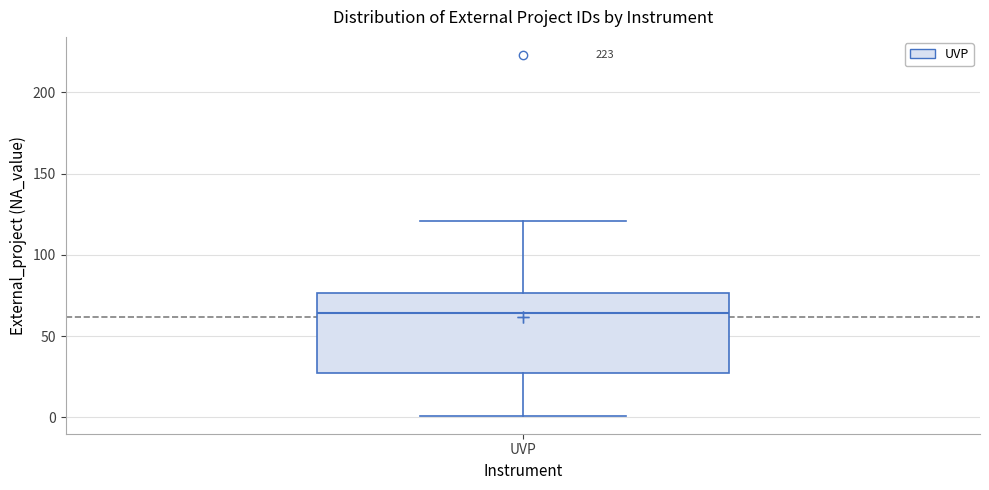

Where is the lower edge of the box for UVP on the y-axis? The values are not printed on the chart, so give them approximately, as read against the axis.

30